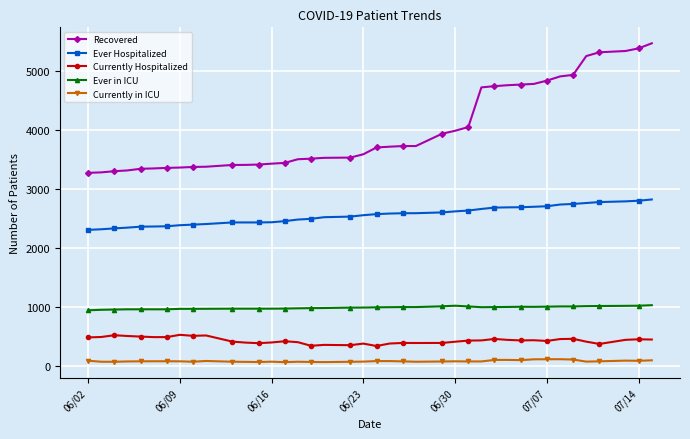

Count the number of categories in the chart.

40